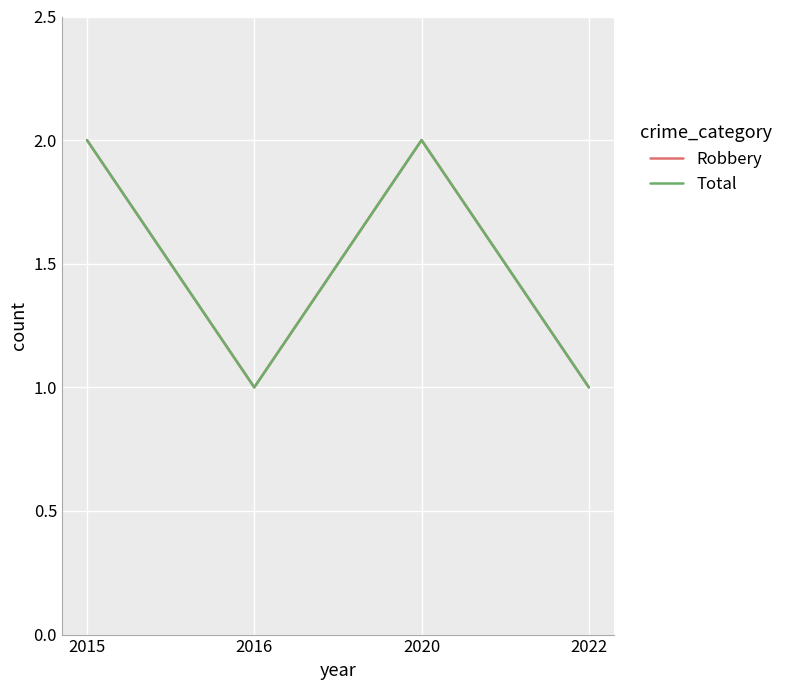

Does the chart have visible grid lines?

Yes